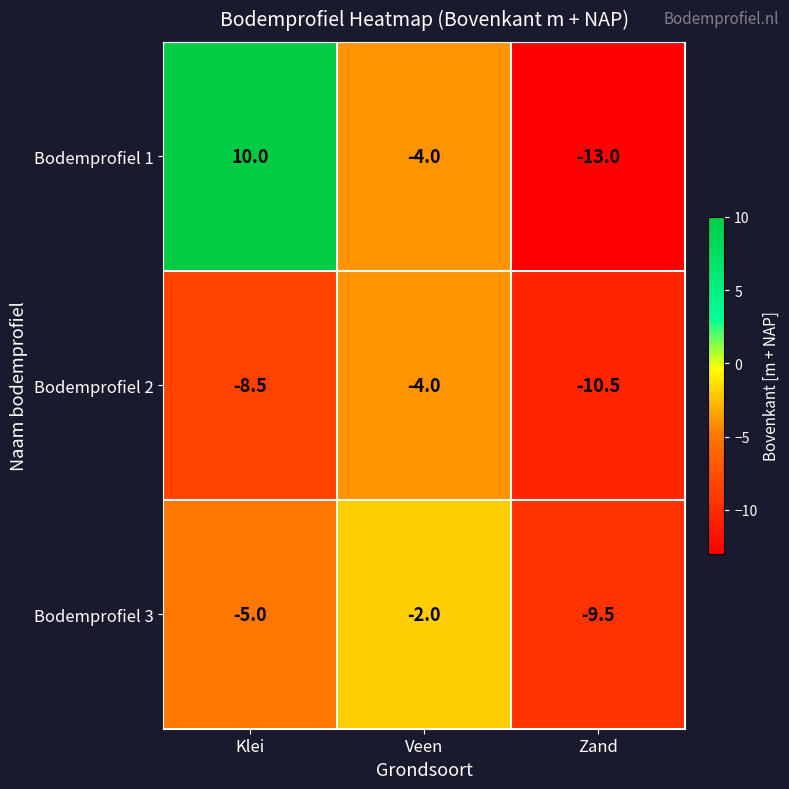

Rank the series by their maximum value, from highest to lowest.

Bodemprofiel 1, Bodemprofiel 3, Bodemprofiel 2